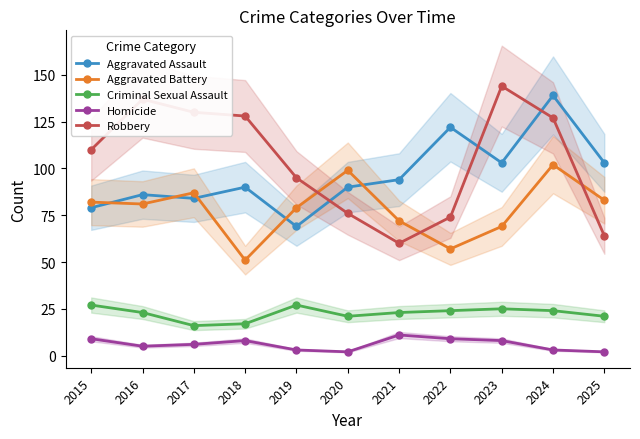

At 2020, list the series in order from largest to smallest.

Aggravated Battery, Aggravated Assault, Robbery, Criminal Sexual Assault, Homicide